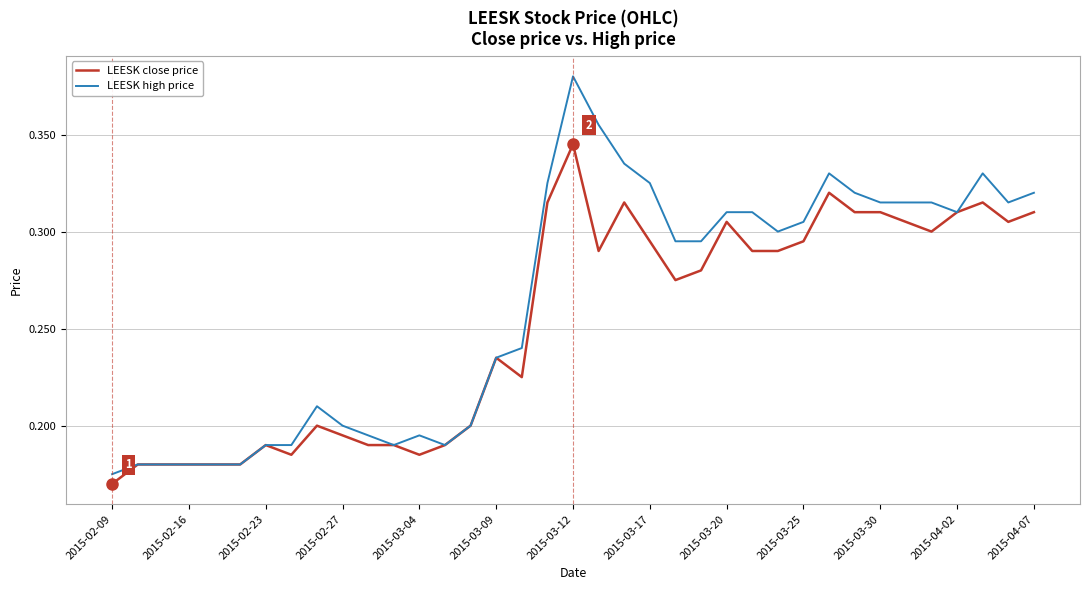

Which series has the largest range (max minus min)?

LEESK high price